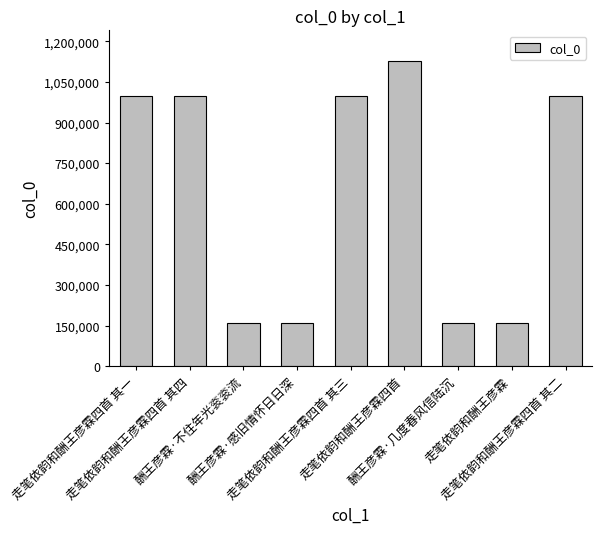

What is the minimum value shown in the chart?

158766